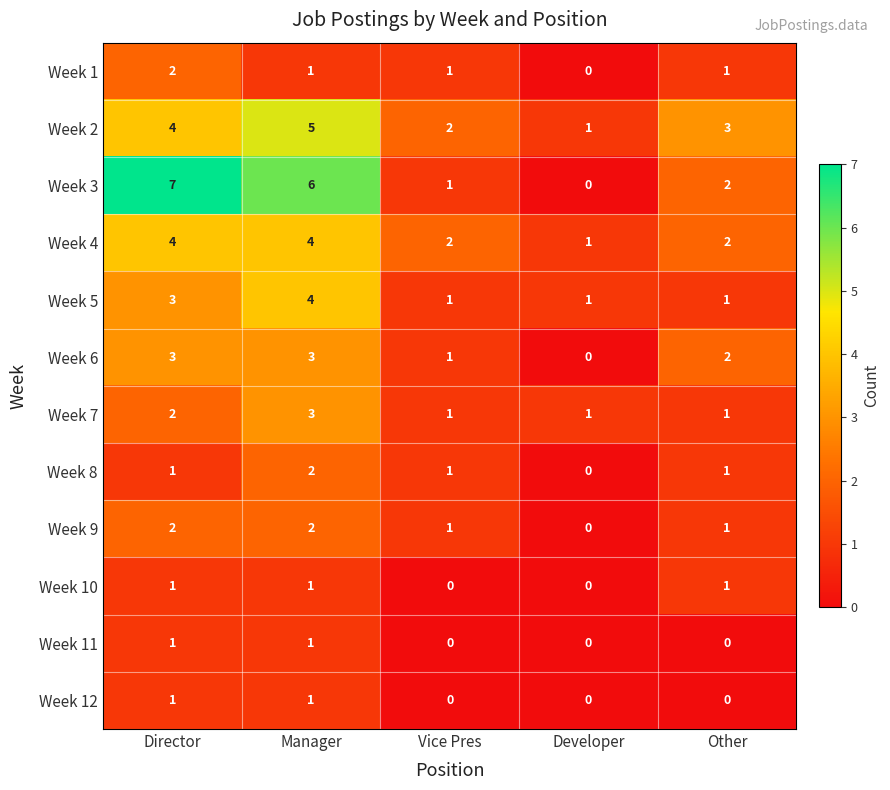

What is the sum of all Week 9 values?

6